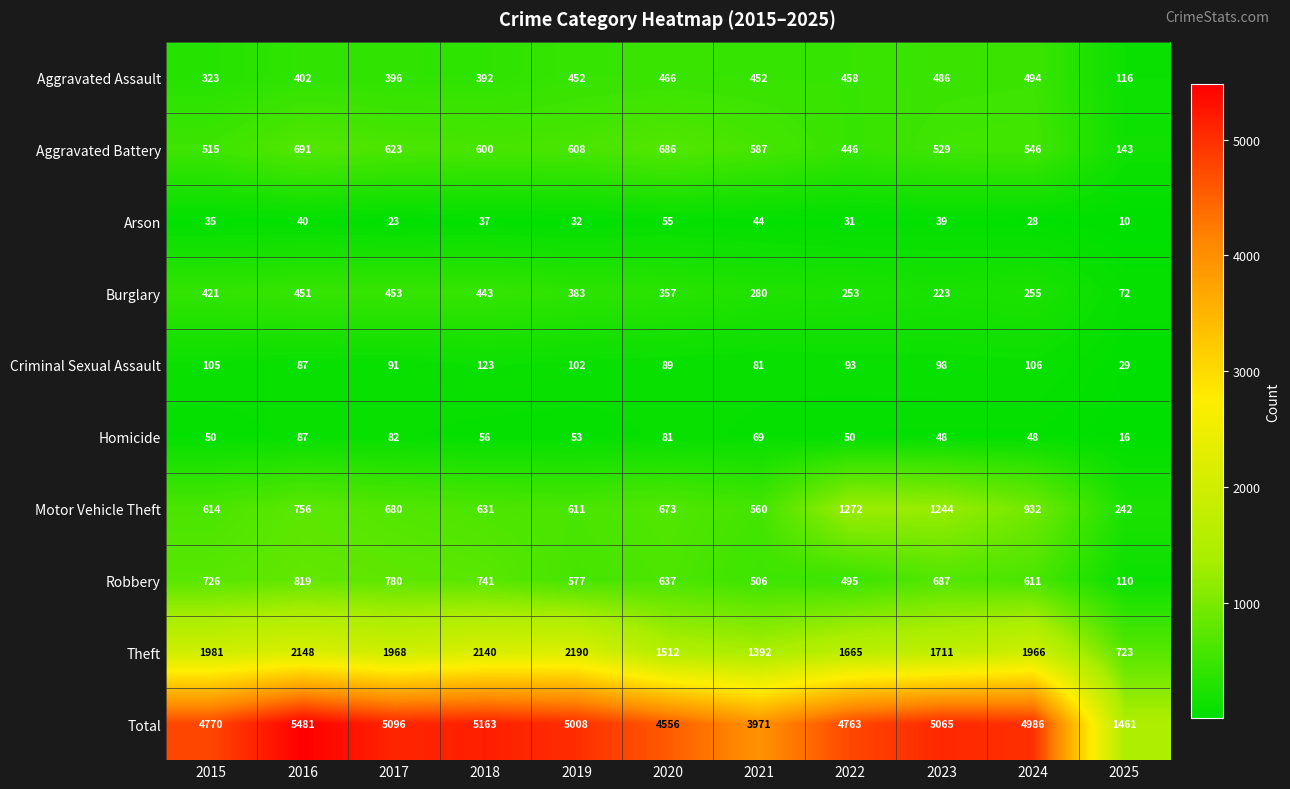

The Aggravated Assault series shows 579 at 2015. True or false?

False